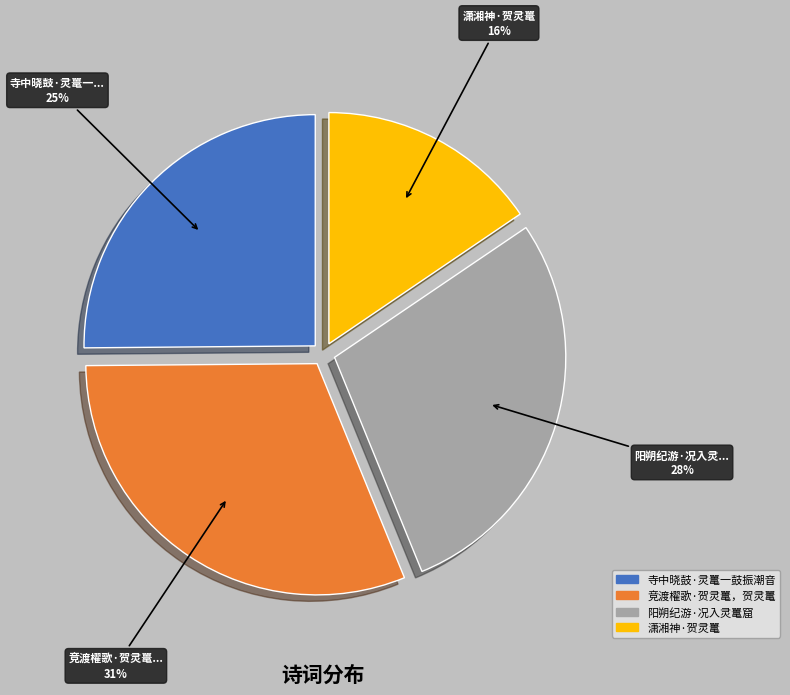

Does 阳朔纪游·况入灵鼍窟 account for over 50% of the chart?

No